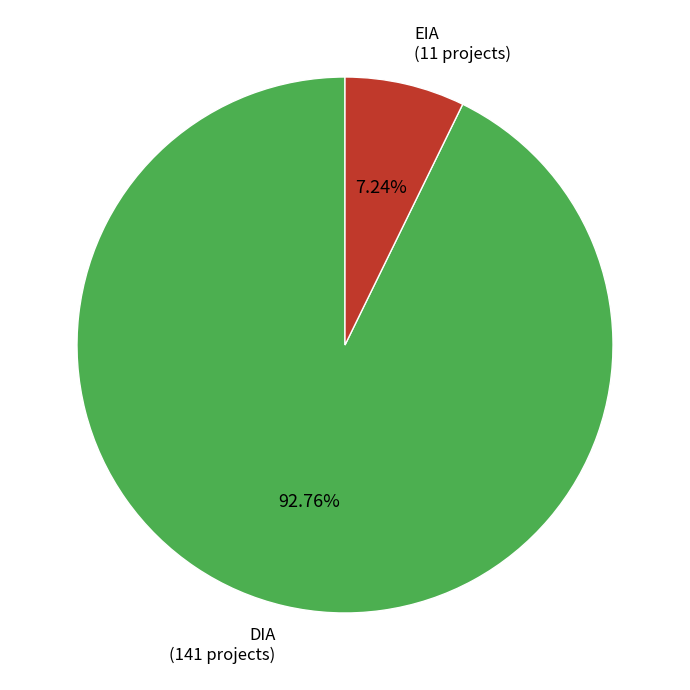

To the nearest percent, what is the combined percentage of EIA and DIA?

100%